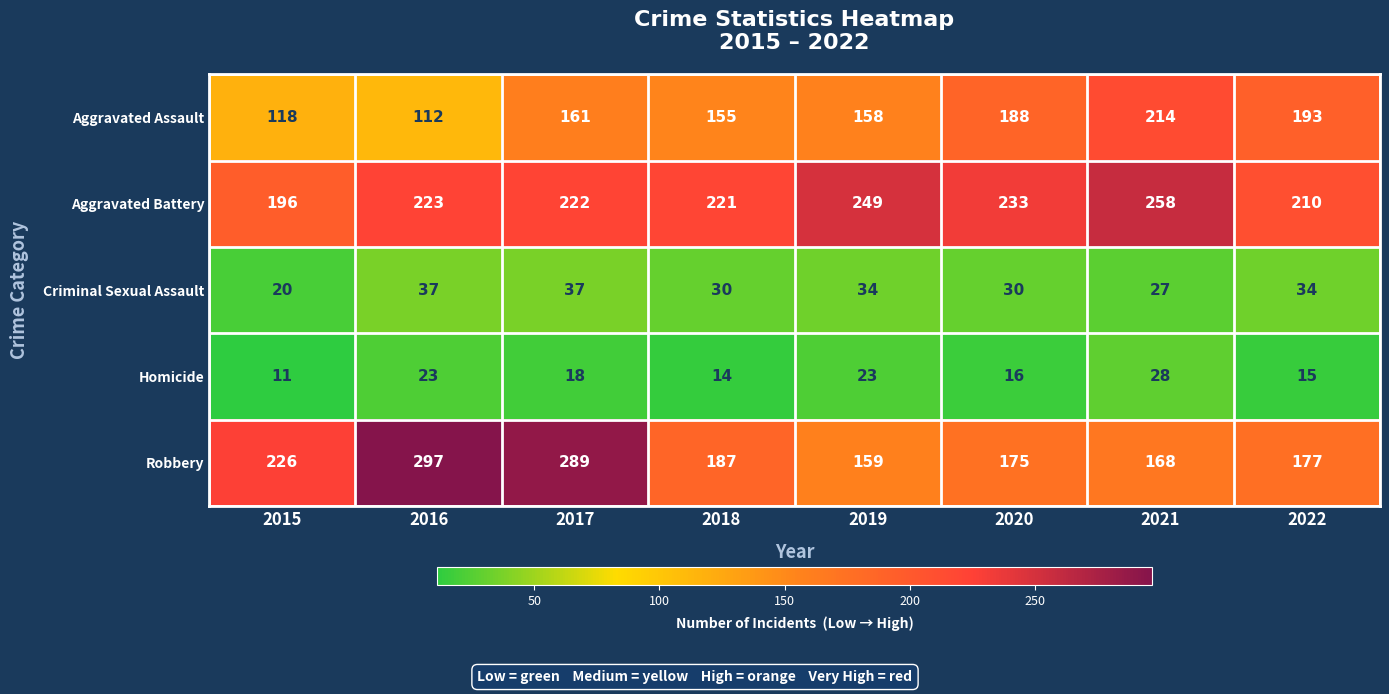

What is the average value of the Criminal Sexual Assault series?

31